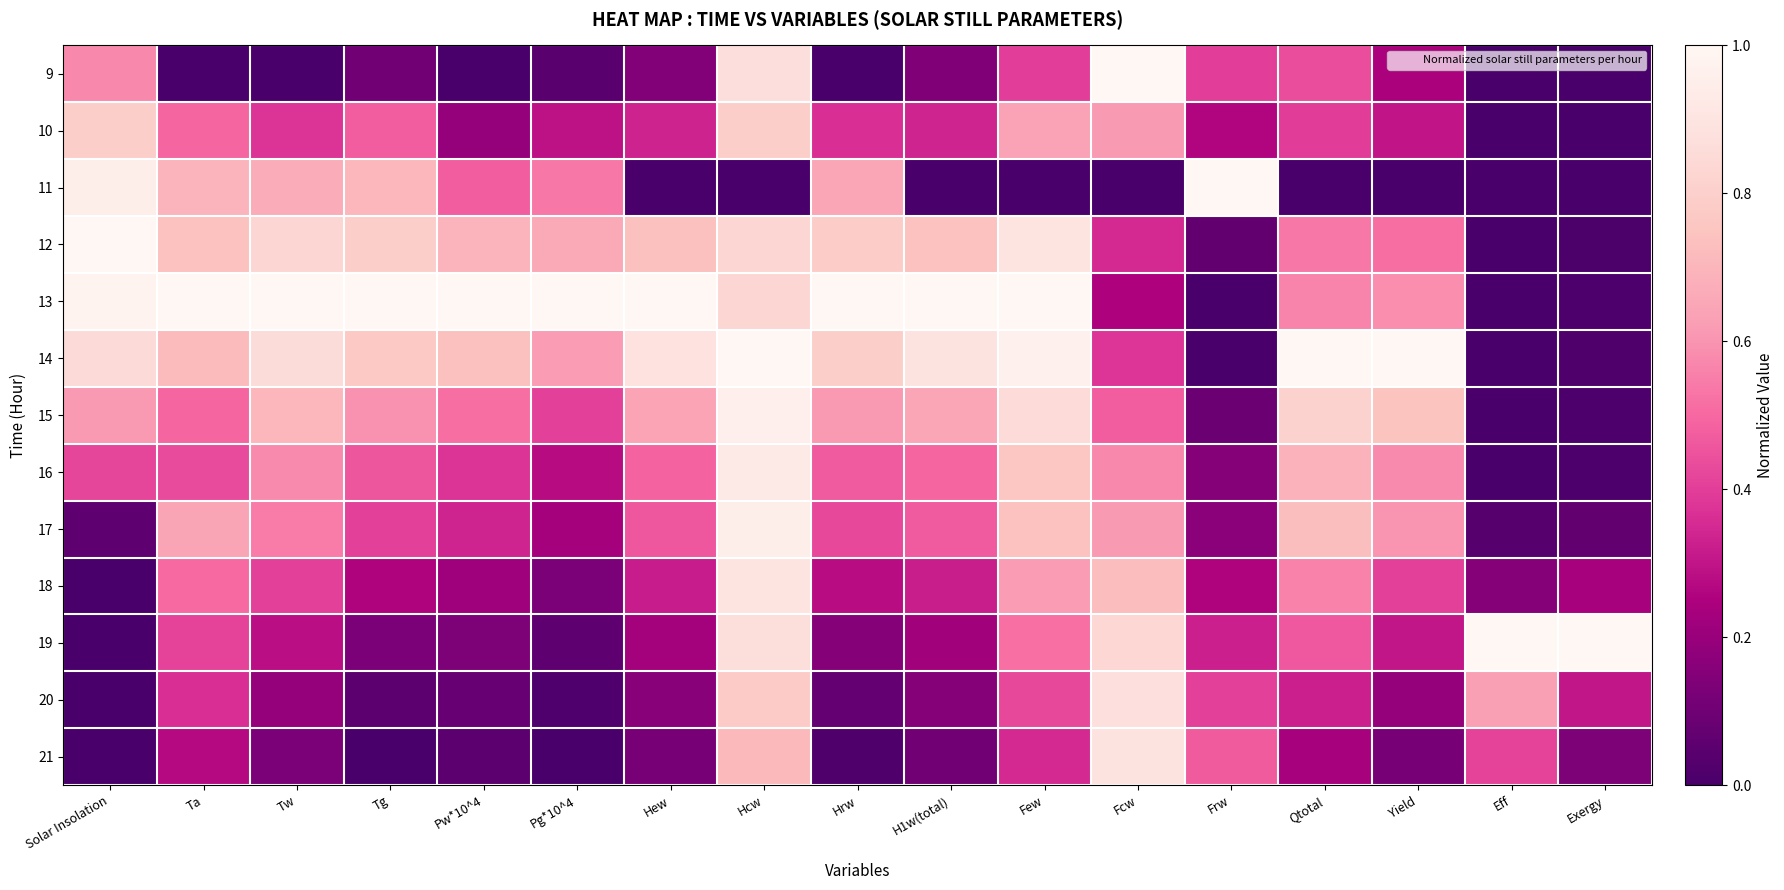

Reading left to right, extract all data points from this chart.

9: Solar Insolation=0.6	Ta=0.0	Tw=0.0	Tg=0.1	Pw*10^4=0.0	Pg*10^4=0.0	Hew=0.2	Hcw=0.9	Hrw=0.0	H1w(total)=0.1	Few=0.4	Fcw=1.0	Frw=0.4	Qtotal=0.4	Yield=0.2	Eff=0.0	Exergy=0.0
10: Solar Insolation=0.8	Ta=0.5	Tw=0.4	Tg=0.5	Pw*10^4=0.2	Pg*10^4=0.3	Hew=0.3	Hcw=0.8	Hrw=0.4	H1w(total)=0.3	Few=0.6	Fcw=0.6	Frw=0.3	Qtotal=0.4	Yield=0.3	Eff=0.0	Exergy=0.0
11: Solar Insolation=1.0	Ta=0.7	Tw=0.7	Tg=0.7	Pw*10^4=0.5	Pg*10^4=0.5	Hew=0.0	Hcw=0.0	Hrw=0.6	H1w(total)=0.0	Few=0.0	Fcw=0.0	Frw=1.0	Qtotal=0.0	Yield=0.0	Eff=0.0	Exergy=0.0
12: Solar Insolation=1.0	Ta=0.7	Tw=0.8	Tg=0.8	Pw*10^4=0.7	Pg*10^4=0.7	Hew=0.7	Hcw=0.8	Hrw=0.8	H1w(total)=0.7	Few=0.9	Fcw=0.4	Frw=0.1	Qtotal=0.5	Yield=0.5	Eff=0.0	Exergy=0.0
13: Solar Insolation=1.0	Ta=1.0	Tw=1.0	Tg=1.0	Pw*10^4=1.0	Pg*10^4=1.0	Hew=1.0	Hcw=0.8	Hrw=1.0	H1w(total)=1.0	Few=1.0	Fcw=0.2	Frw=0.0	Qtotal=0.6	Yield=0.6	Eff=0.0	Exergy=0.0
14: Solar Insolation=0.9	Ta=0.7	Tw=0.9	Tg=0.8	Pw*10^4=0.7	Pg*10^4=0.6	Hew=0.9	Hcw=1.0	Hrw=0.8	H1w(total)=0.9	Few=1.0	Fcw=0.4	Frw=0.0	Qtotal=1.0	Yield=1.0	Eff=0.0	Exergy=0.0
15: Solar Insolation=0.6	Ta=0.5	Tw=0.7	Tg=0.6	Pw*10^4=0.5	Pg*10^4=0.4	Hew=0.6	Hcw=1.0	Hrw=0.6	H1w(total)=0.6	Few=0.9	Fcw=0.5	Frw=0.1	Qtotal=0.8	Yield=0.7	Eff=0.0	Exergy=0.0
16: Solar Insolation=0.4	Ta=0.4	Tw=0.6	Tg=0.5	Pw*10^4=0.4	Pg*10^4=0.3	Hew=0.5	Hcw=0.9	Hrw=0.5	H1w(total)=0.5	Few=0.8	Fcw=0.6	Frw=0.2	Qtotal=0.7	Yield=0.6	Eff=0.0	Exergy=0.0
17: Solar Insolation=0.1	Ta=0.6	Tw=0.5	Tg=0.4	Pw*10^4=0.3	Pg*10^4=0.2	Hew=0.5	Hcw=1.0	Hrw=0.4	H1w(total)=0.5	Few=0.7	Fcw=0.6	Frw=0.2	Qtotal=0.7	Yield=0.6	Eff=0.0	Exergy=0.1
18: Solar Insolation=0.0	Ta=0.5	Tw=0.4	Tg=0.3	Pw*10^4=0.2	Pg*10^4=0.1	Hew=0.3	Hcw=0.9	Hrw=0.3	H1w(total)=0.3	Few=0.6	Fcw=0.7	Frw=0.3	Qtotal=0.6	Yield=0.4	Eff=0.2	Exergy=0.2
19: Solar Insolation=0.0	Ta=0.4	Tw=0.3	Tg=0.1	Pw*10^4=0.1	Pg*10^4=0.1	Hew=0.2	Hcw=0.9	Hrw=0.2	H1w(total)=0.2	Few=0.5	Fcw=0.8	Frw=0.3	Qtotal=0.5	Yield=0.3	Eff=1.0	Exergy=1.0
20: Solar Insolation=0.0	Ta=0.4	Tw=0.2	Tg=0.1	Pw*10^4=0.1	Pg*10^4=0.0	Hew=0.2	Hcw=0.8	Hrw=0.1	H1w(total)=0.2	Few=0.4	Fcw=0.9	Frw=0.4	Qtotal=0.3	Yield=0.2	Eff=0.6	Exergy=0.3
21: Solar Insolation=0.0	Ta=0.3	Tw=0.1	Tg=0.0	Pw*10^4=0.1	Pg*10^4=0.0	Hew=0.1	Hcw=0.7	Hrw=0.0	H1w(total)=0.1	Few=0.3	Fcw=0.9	Frw=0.5	Qtotal=0.2	Yield=0.1	Eff=0.4	Exergy=0.1